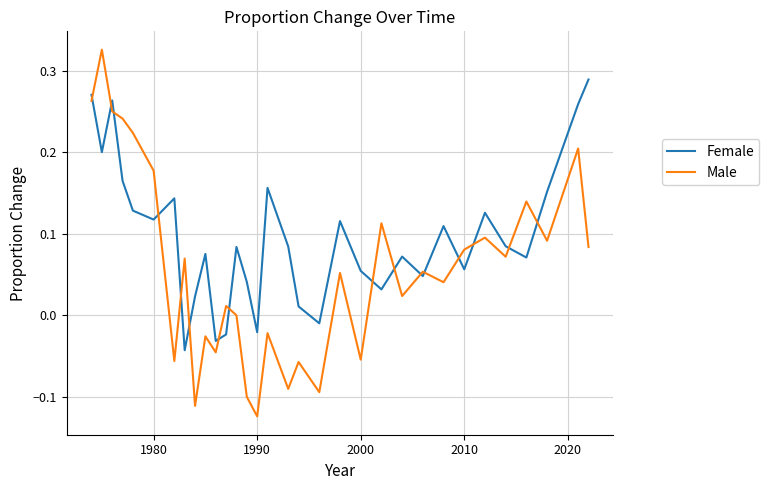

After their last crossing, which series has the higher values: Female or Male?

Female